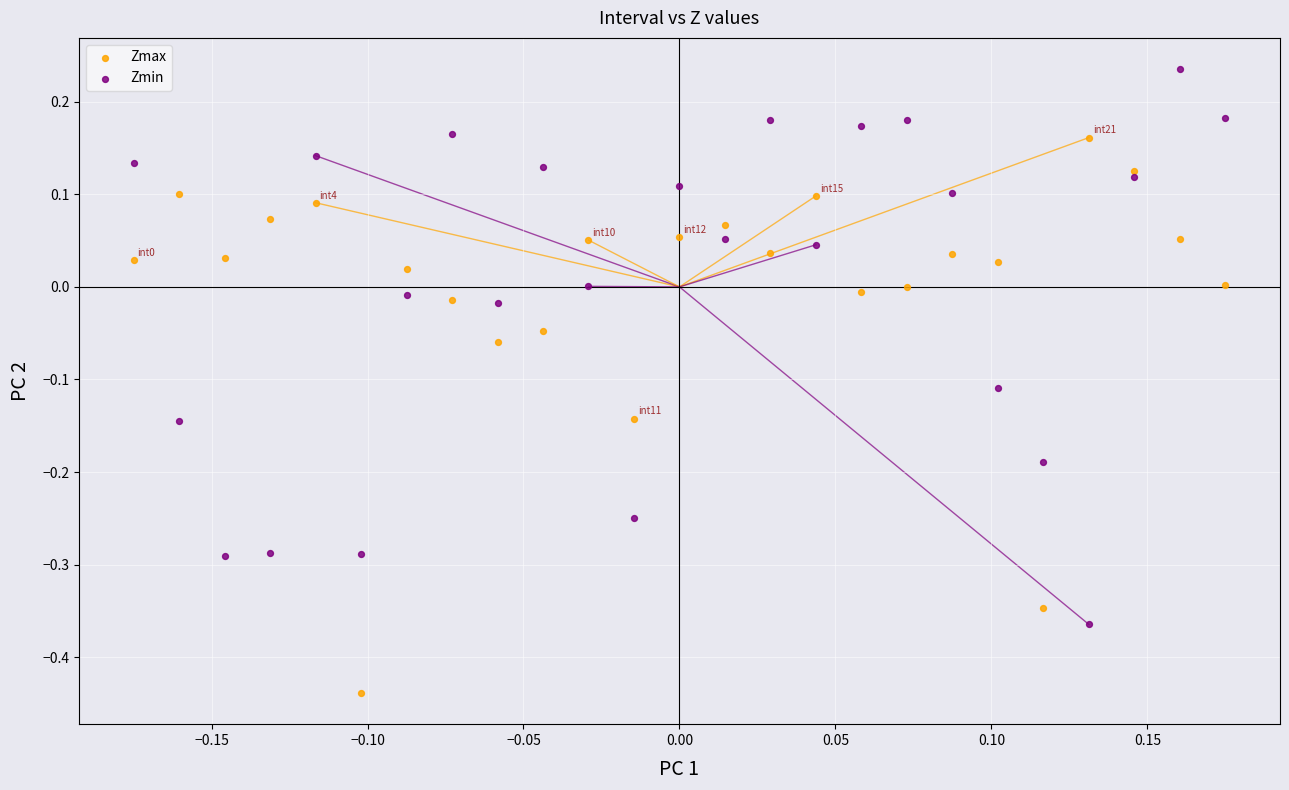

Which series contains the lowest Y value?

Zmax